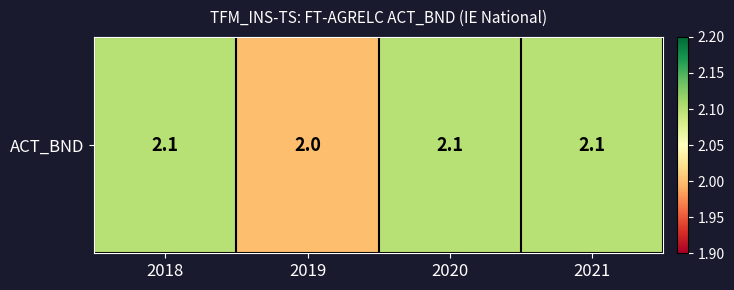

Rank the categories by value from lowest to highest.

2019, 2018, 2020, 2021